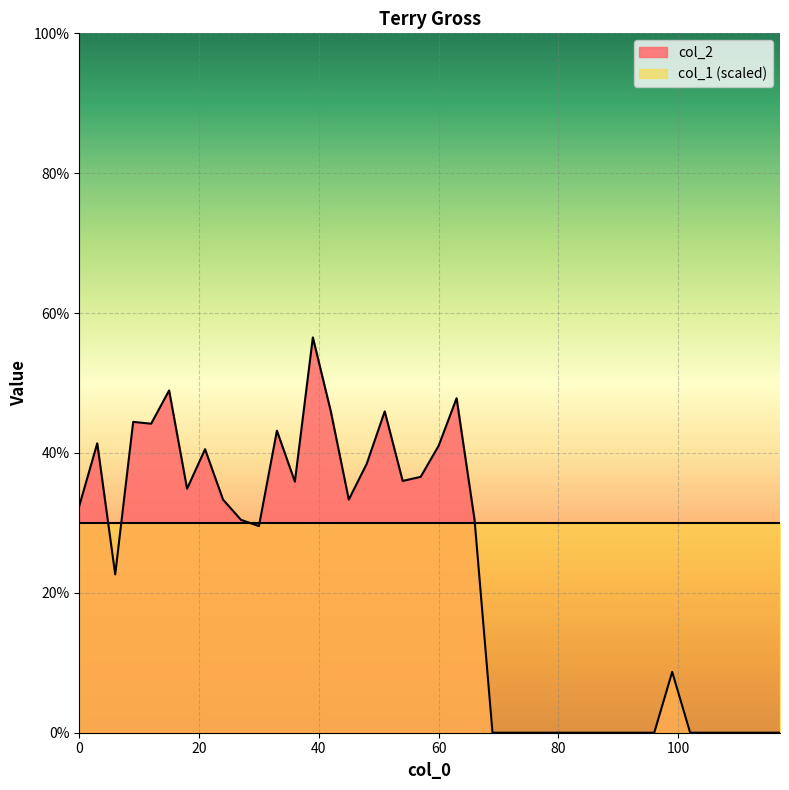

Does the chart display data point markers on the line(s)?

No